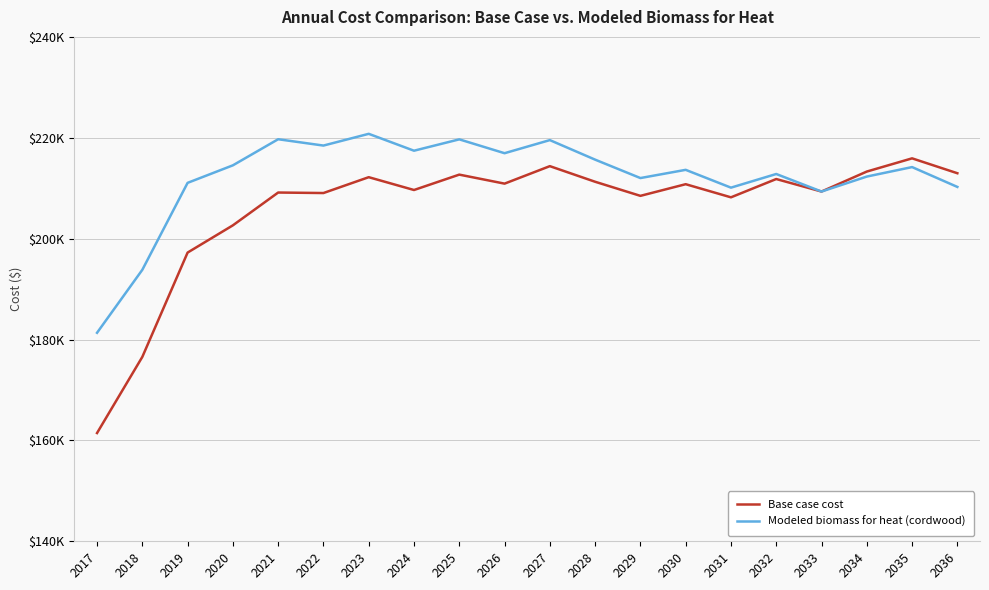

What are all the series names shown in the legend?

Base case cost, Modeled biomass for heat (cordwood)